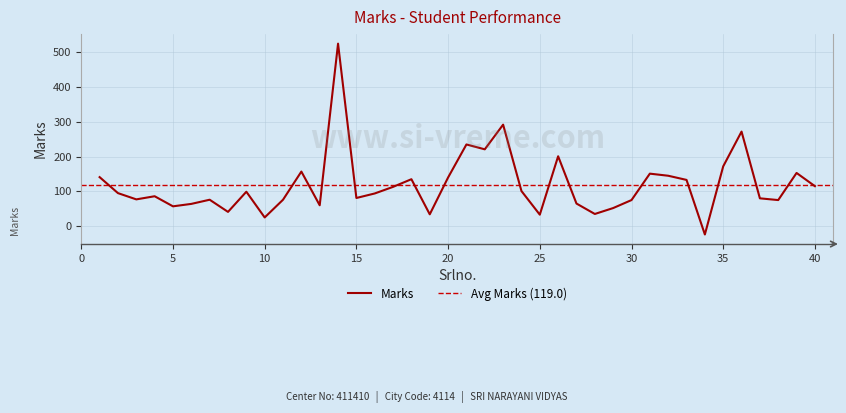

The value at 35 is 172. True or false?

True